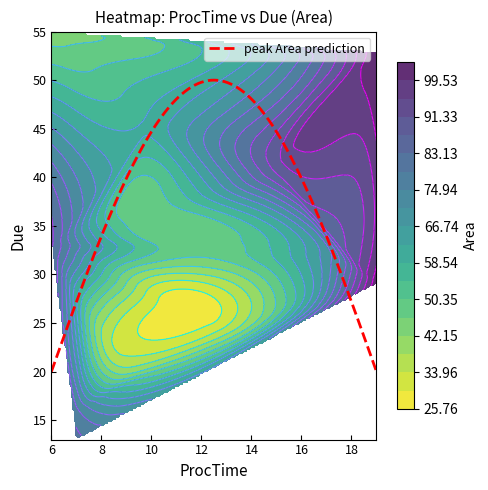

Is the value of ProcTime at 10 greater than the value of Area at 12?

No